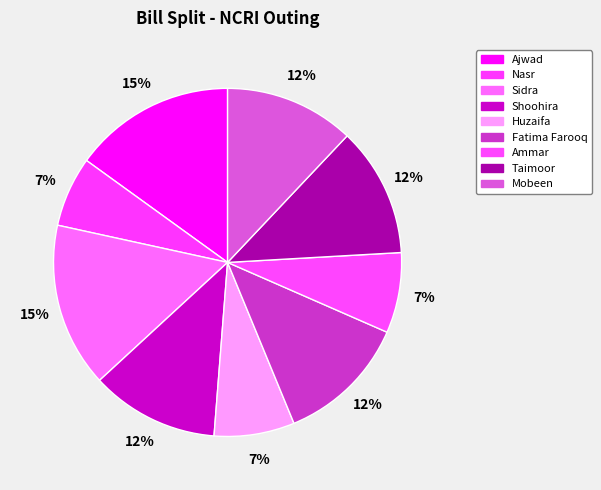

What is the smallest slice in the pie chart?

Nasr